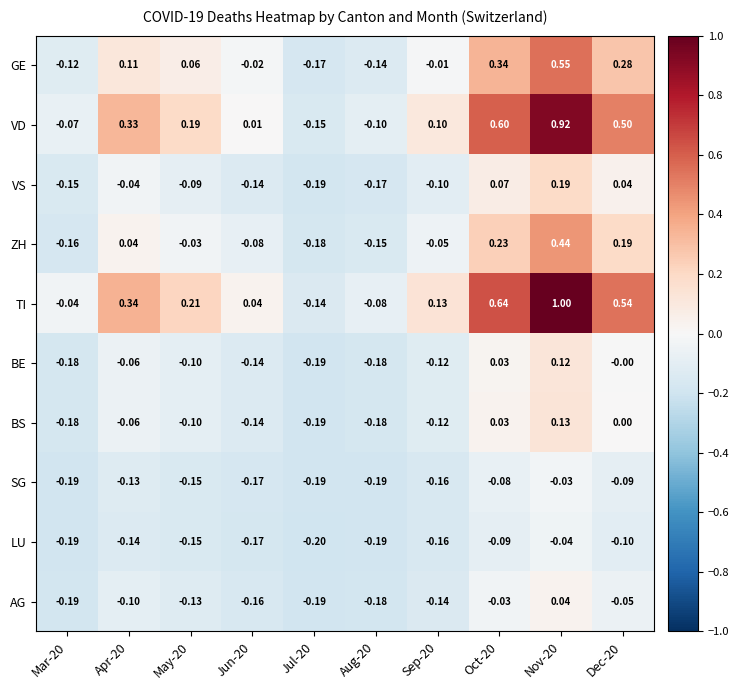

What is the smallest value displayed?

-0.2